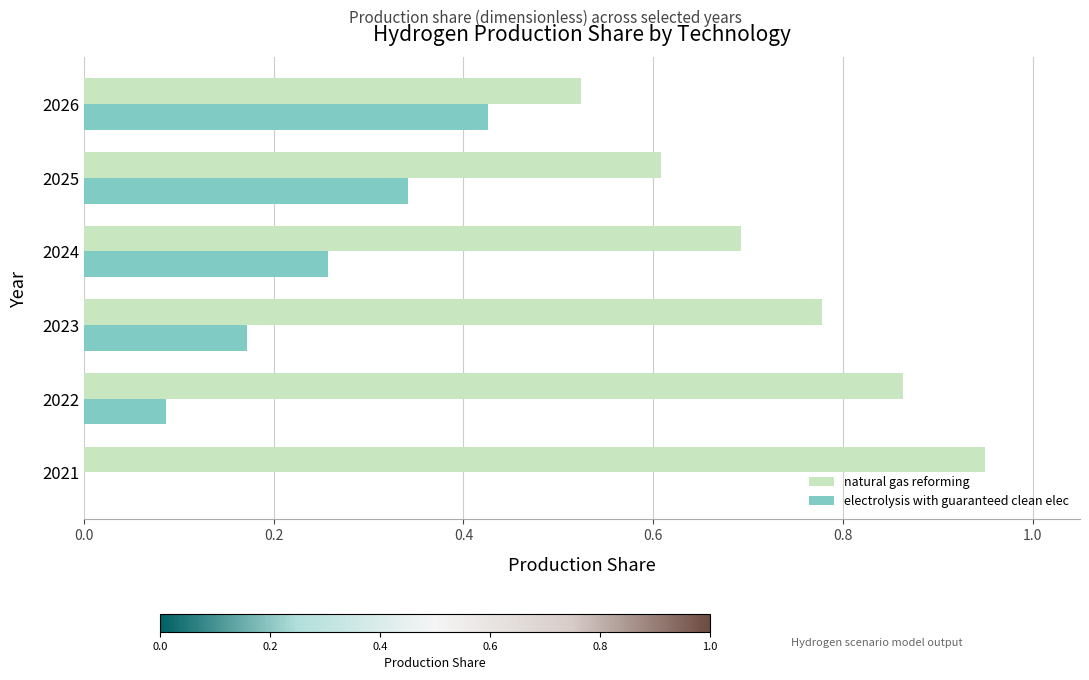

How many values in electrolysis with guaranteed clean elec are above zero?

5